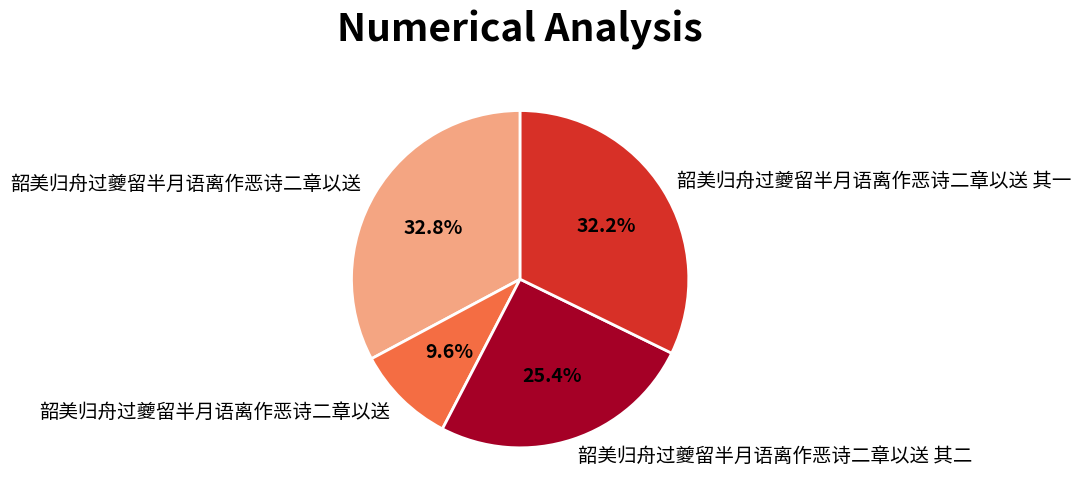

Is there a majority slice in this chart?

No